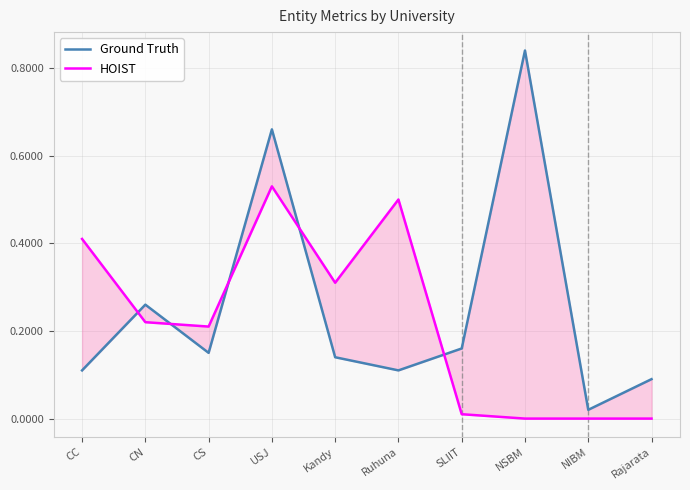

Is it true that Ground Truth equals 0.1 at Rajarata?

True